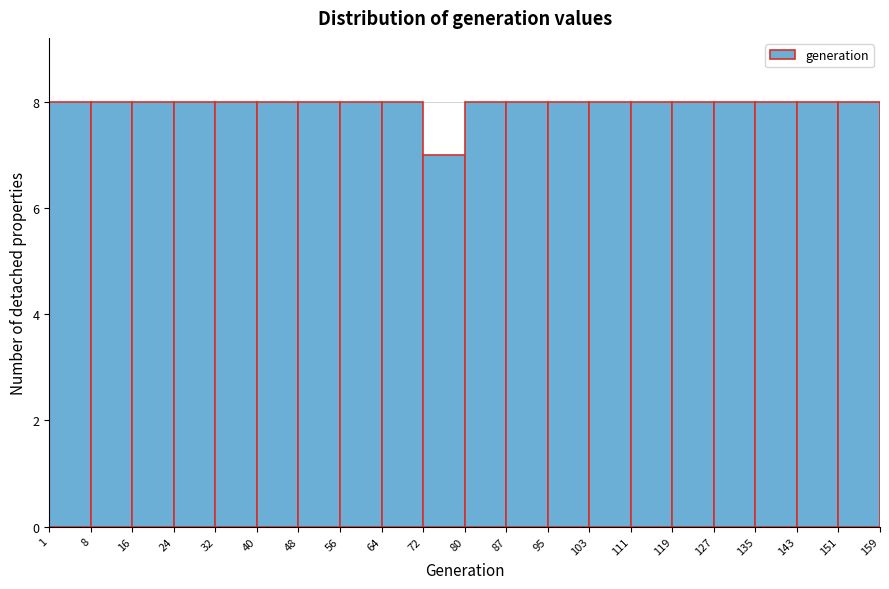

How tall is the bar that spans 80 to 87 on the x-axis? The values are not printed on the chart, so give them approximately, as read against the axis.

8